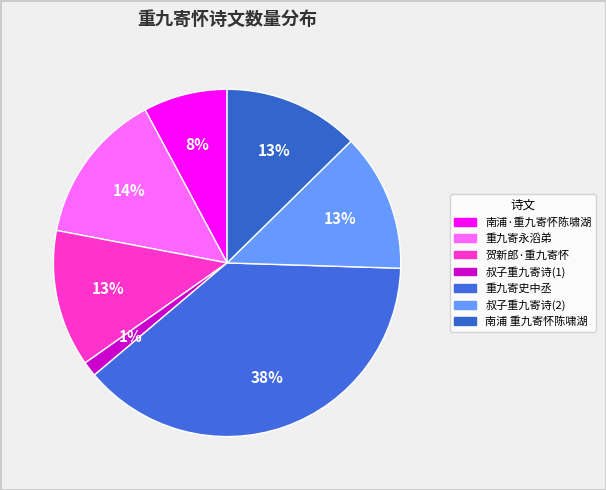

How many slices are in this pie chart?

7